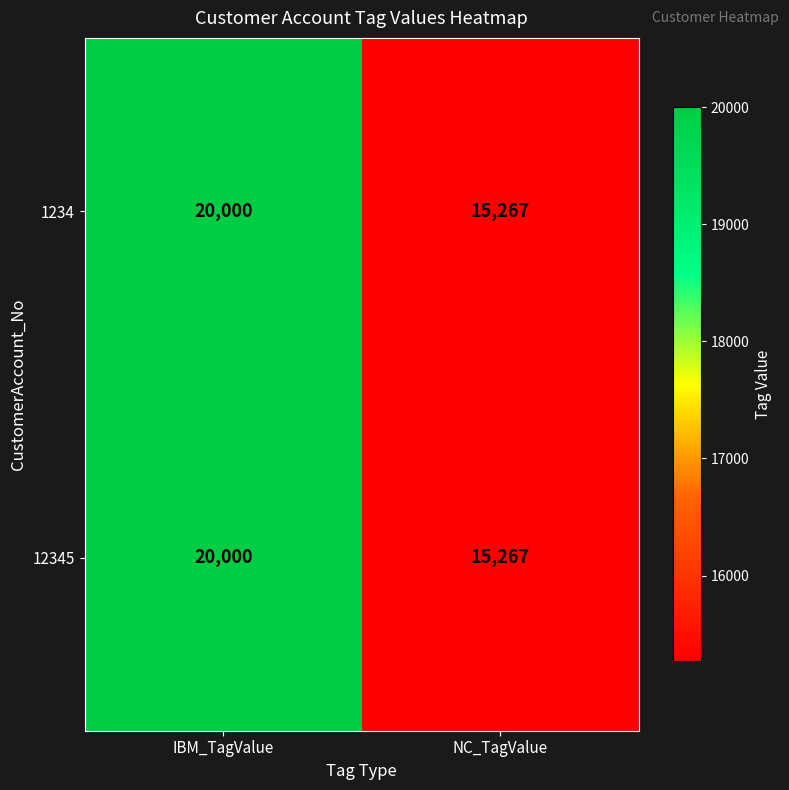

At which label is 1234 closest to 17633?

NC_TagValue